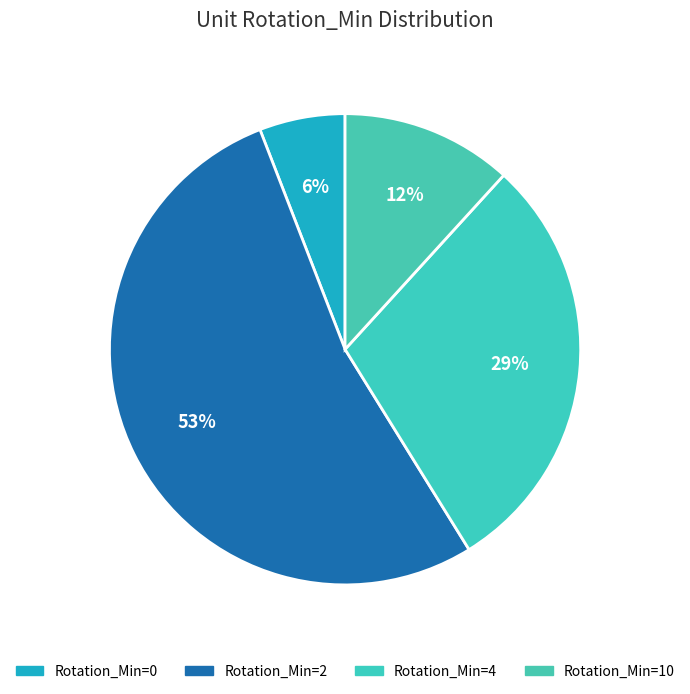

Which category has the biggest portion of the pie?

Rotation_Min=2